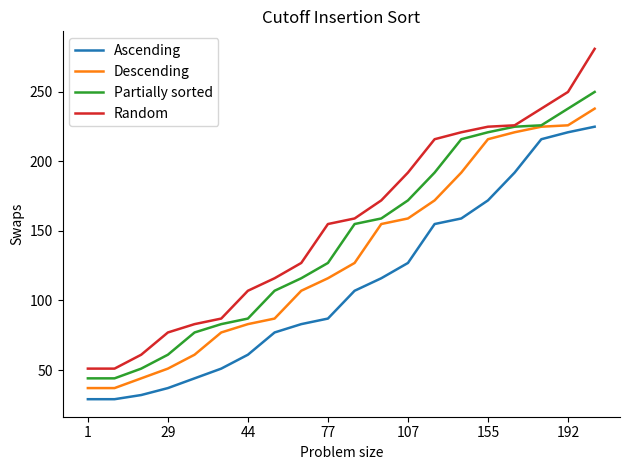

List the series in order of their peak value, highest first.

Random, Partially sorted, Descending, Ascending